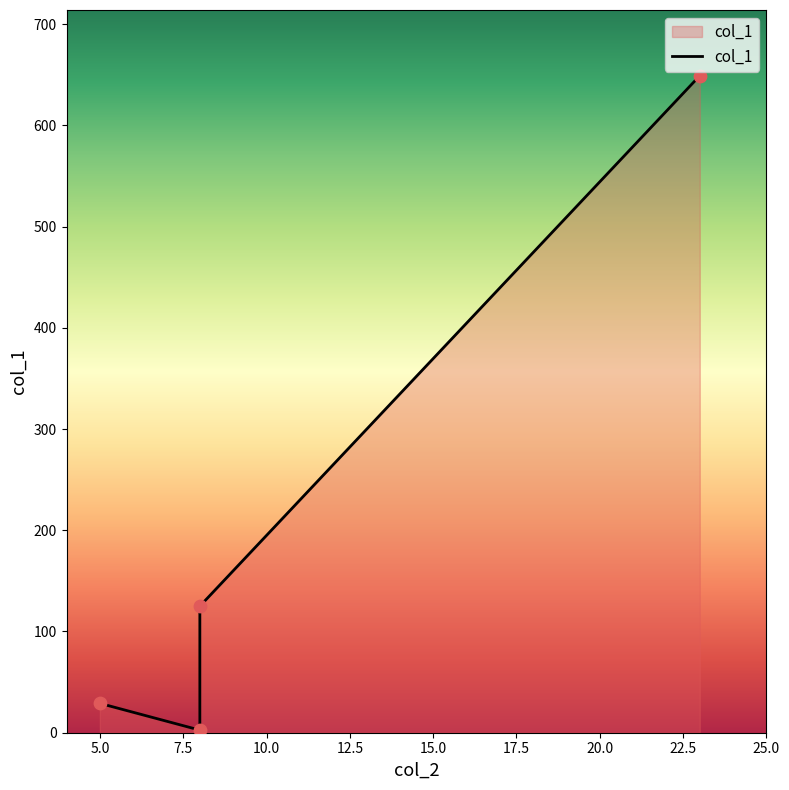

What is the ratio of the value at 2.5 to the value at 7.5?

0.2